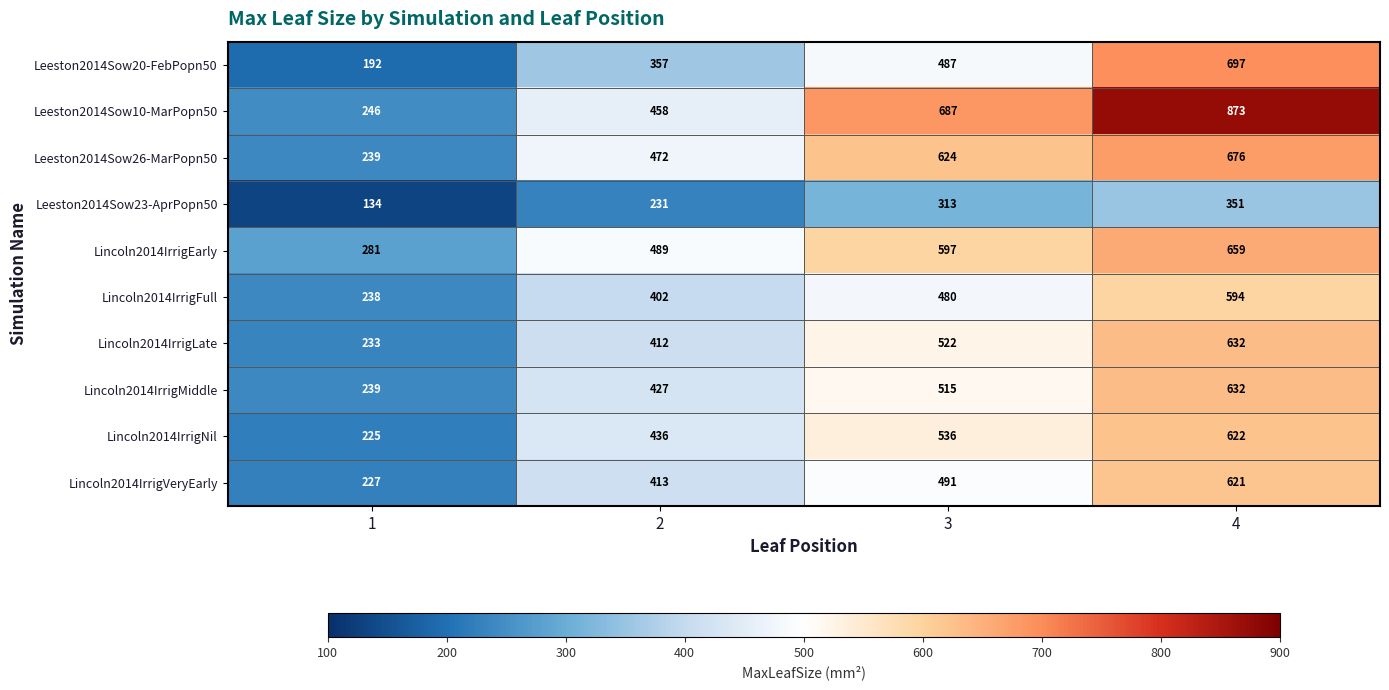

Read the Lincoln2014IrrigNil value at 4, to the nearest 50.

600